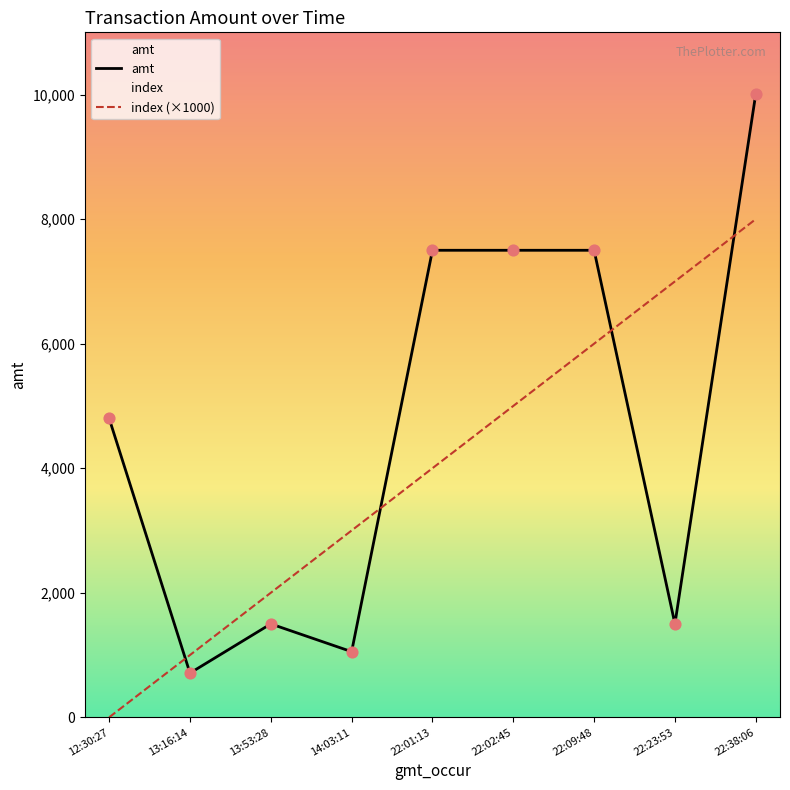

What is the total value across all series at 22:02:45?

12500